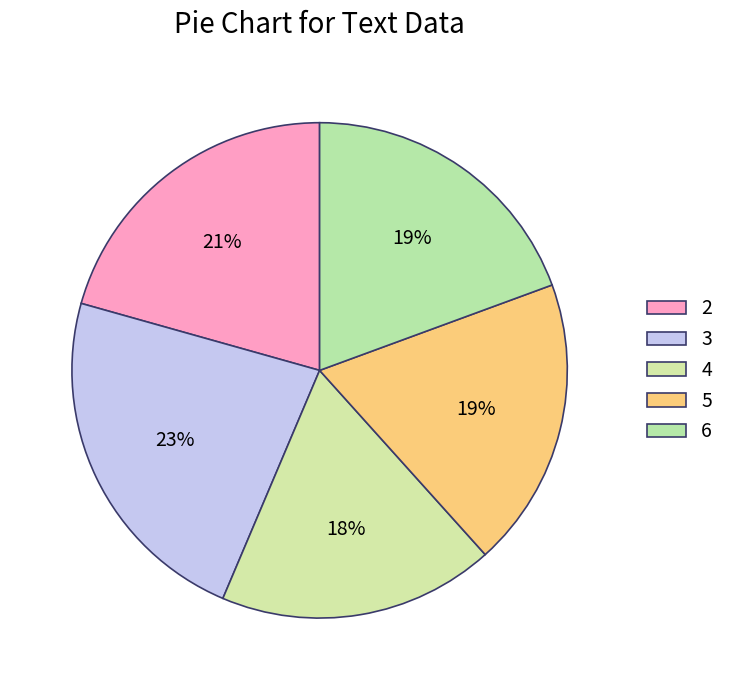

Combined, do 2 and 3 account for over 50%?

No